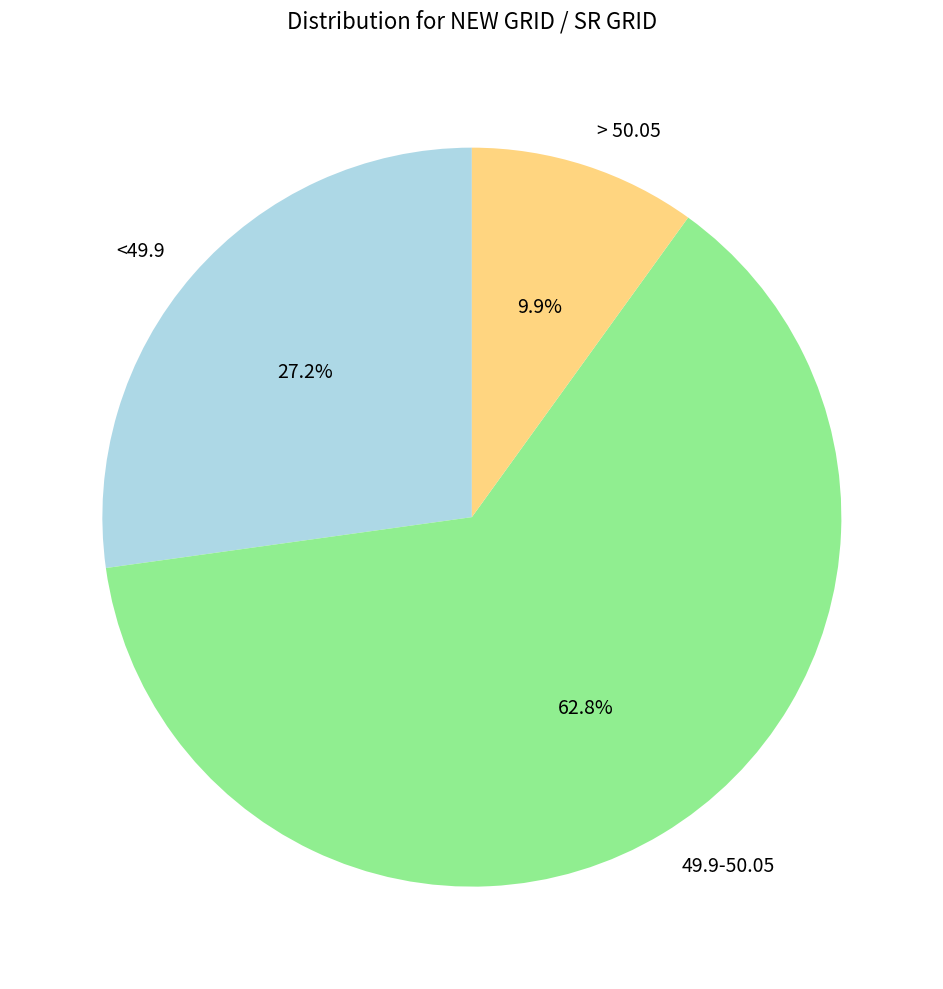

To the nearest percent, what portion does 49.9-50.05 represent?

63%